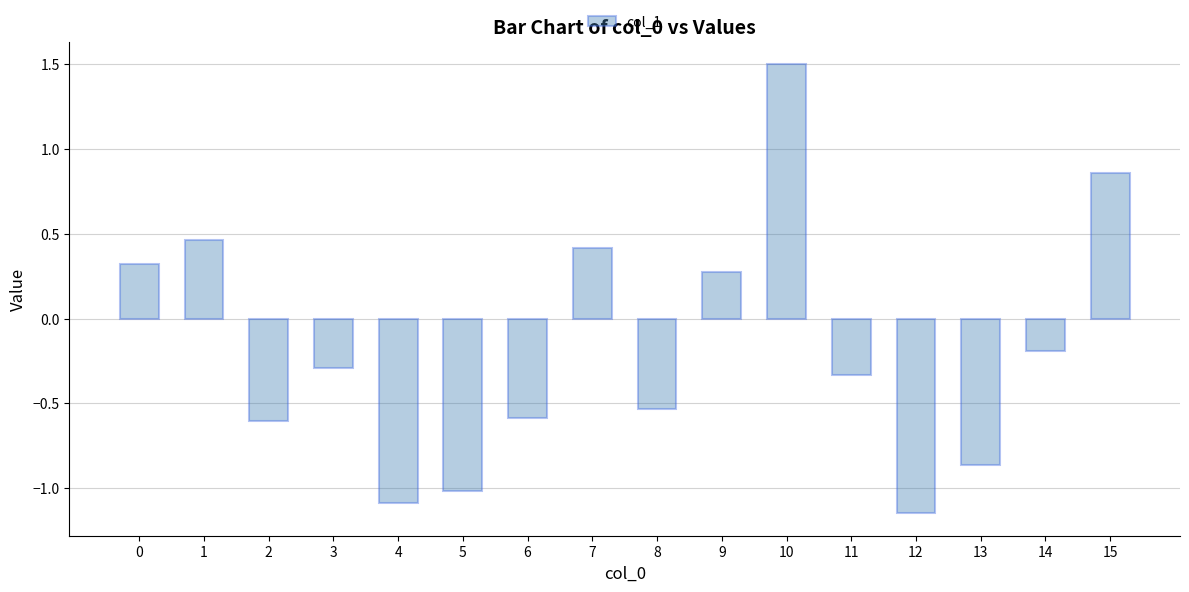

What is the difference between the second highest and minimum values?

2.0